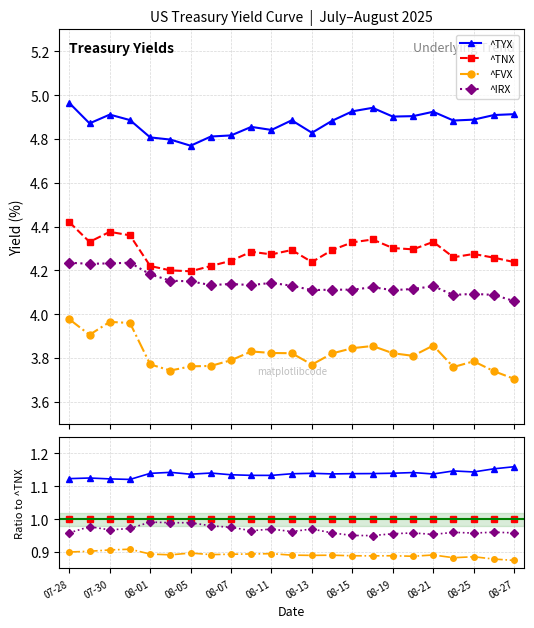

Which series has the largest total across all categories?

^TYX